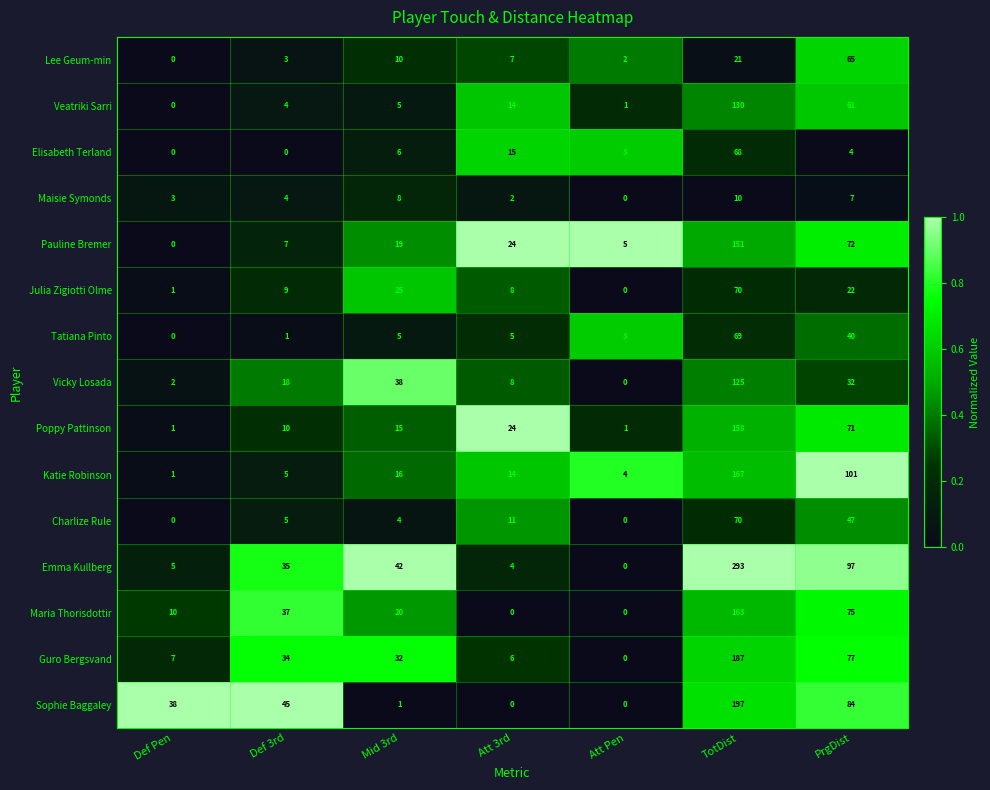

The Poppy Pattinson series shows 232 at TotDist. True or false?

False